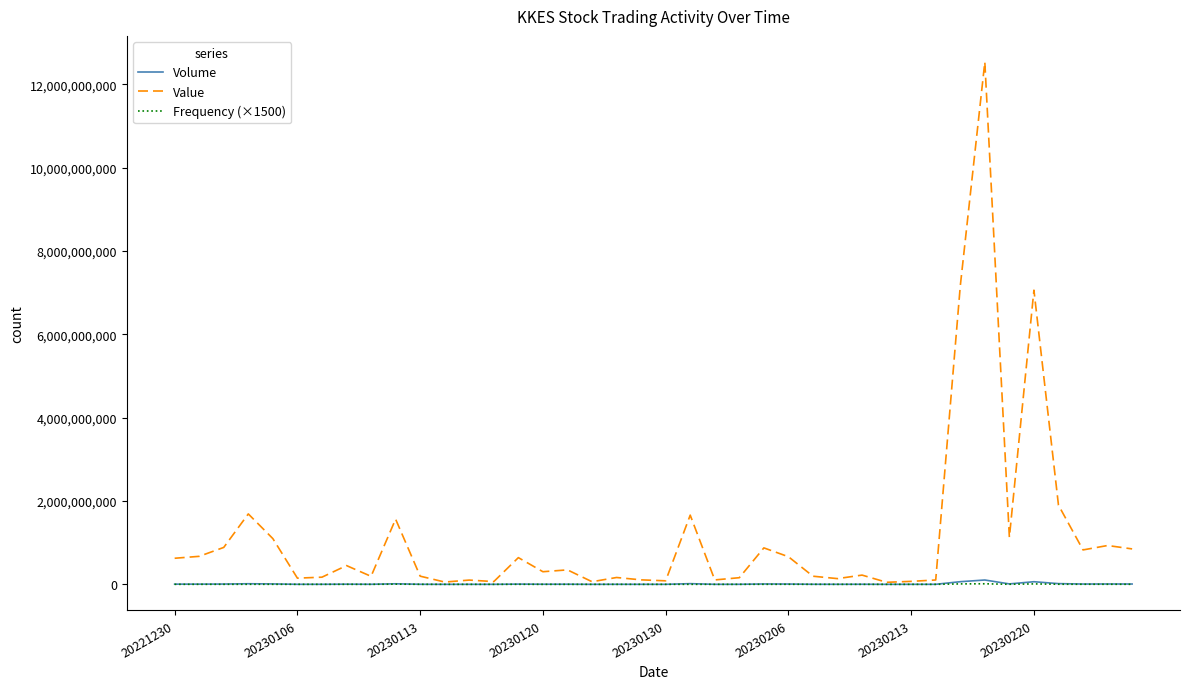

Which series has the largest total across all categories?

Value